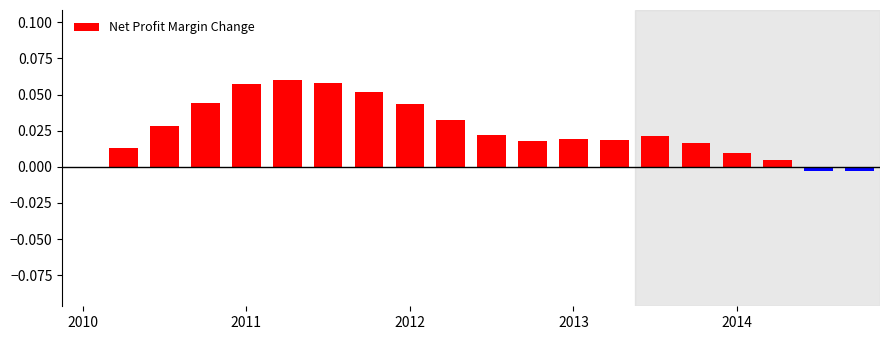

What is the sum of all values?

0.5